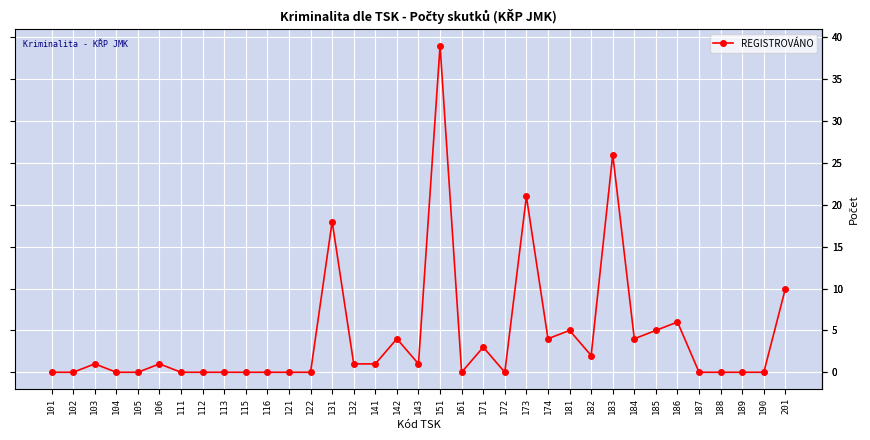

Between 182 and 184, which is larger?

184